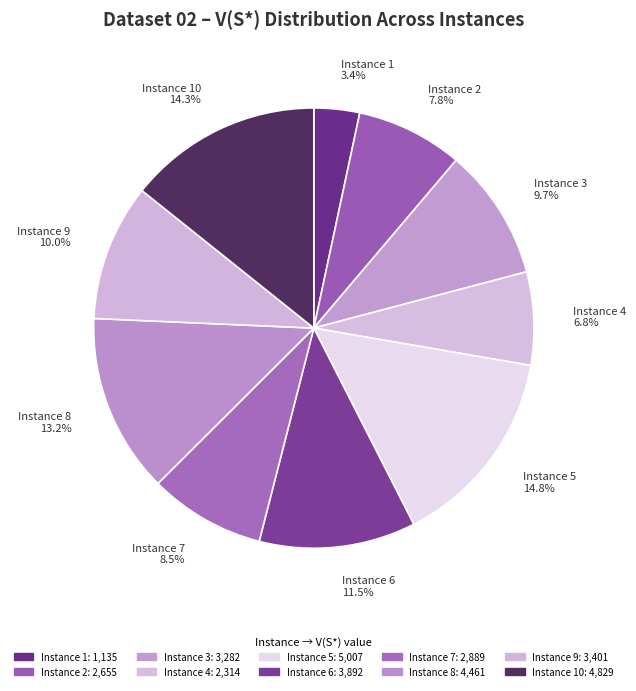

To the nearest percent, what percentage of the pie is Instance 3?

10%